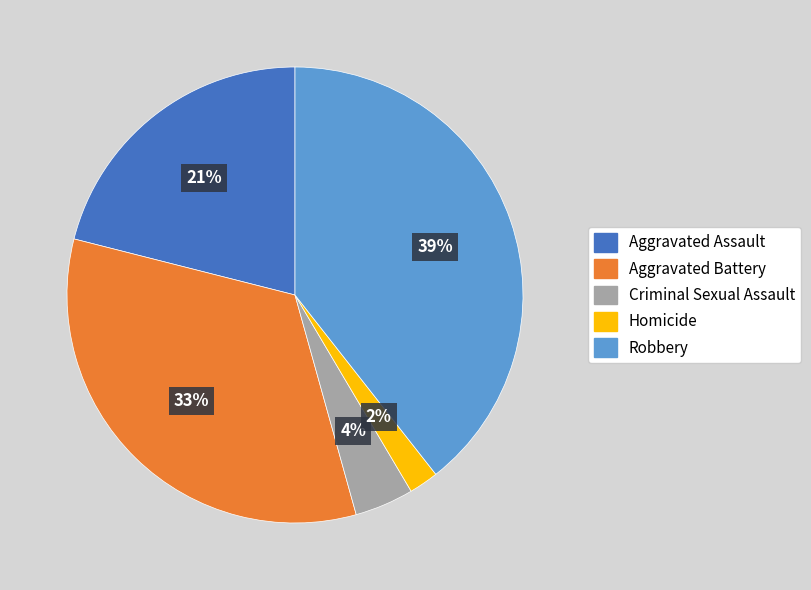

To the nearest percent, what is the difference between the largest and smallest slice percentages?

37%